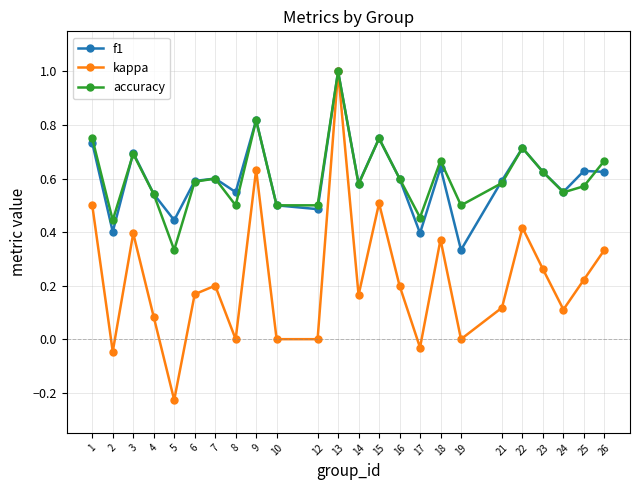

True or false: accuracy and f1 intersect in this chart.

True